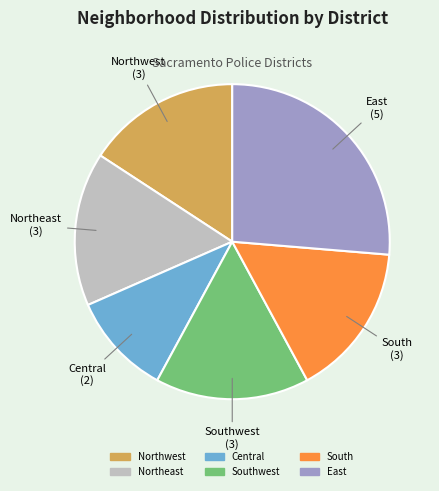

Is there any slice that represents more than half of the pie?

No